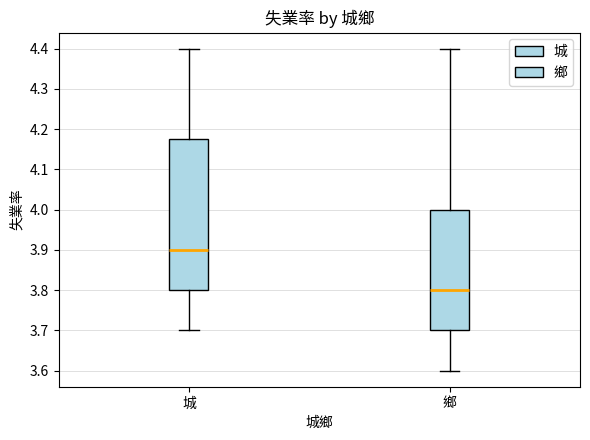

Reading left to right, transcribe this box plot: for each box, give where its median line is, the range the box spans, and where its two whiskers end, as read against the y-axis. The values are not printed on the chart, so give them approximately, as read against the axis.

城: median 3.90, box 3.80 to 4.18, whiskers 3.70 to 4.40
鄉: median 3.80, box 3.70 to 4.00, whiskers 3.60 to 4.40